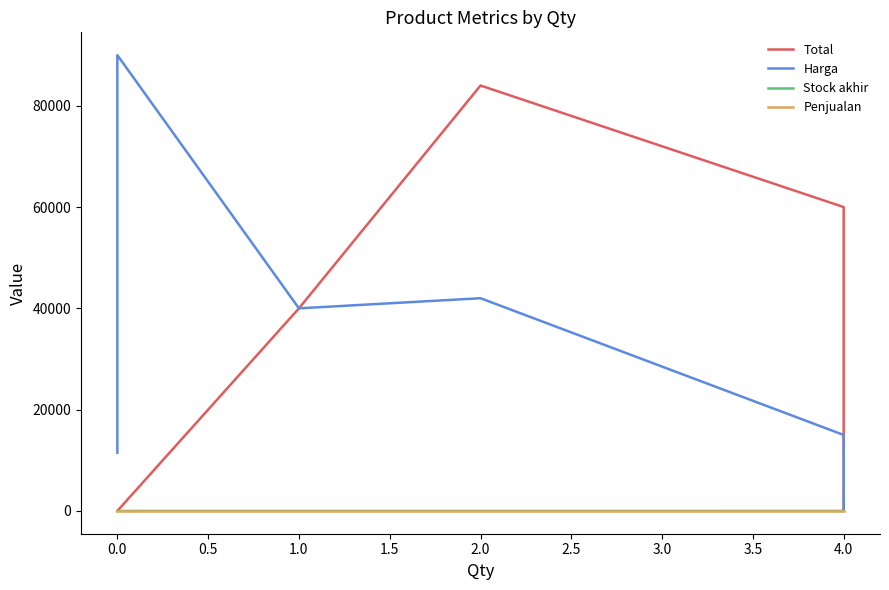

True or false: Penjualan has more than 0 points higher than both neighbors.

False